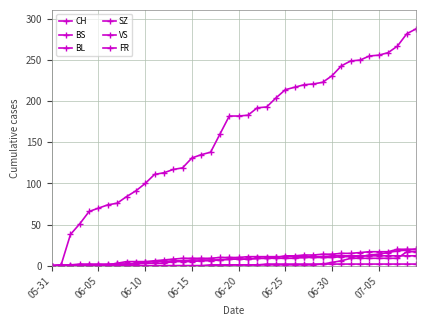

Is this an area chart (filled region under the line)?

No